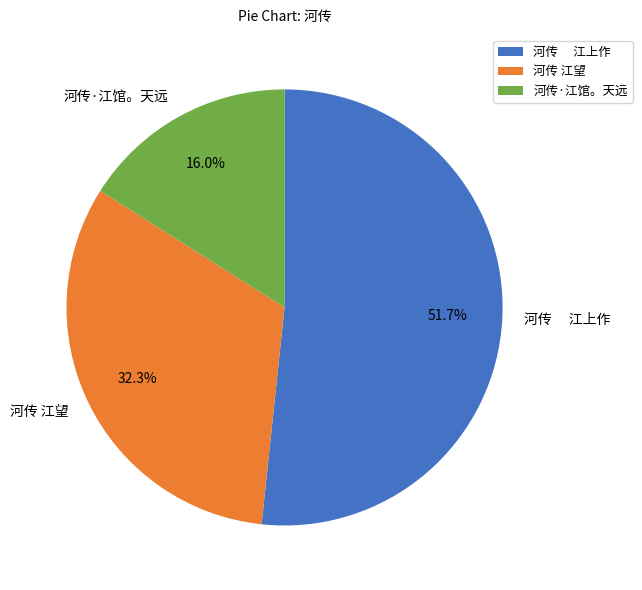

Which has a higher value, 河传·江馆。天远 or 河传 江望?

河传 江望